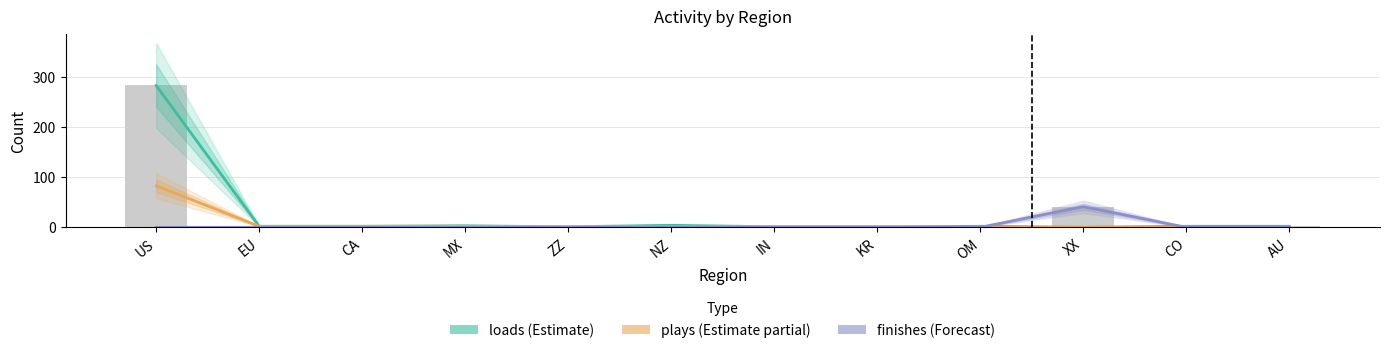

At how many categories does at least one series exceed 251?

1